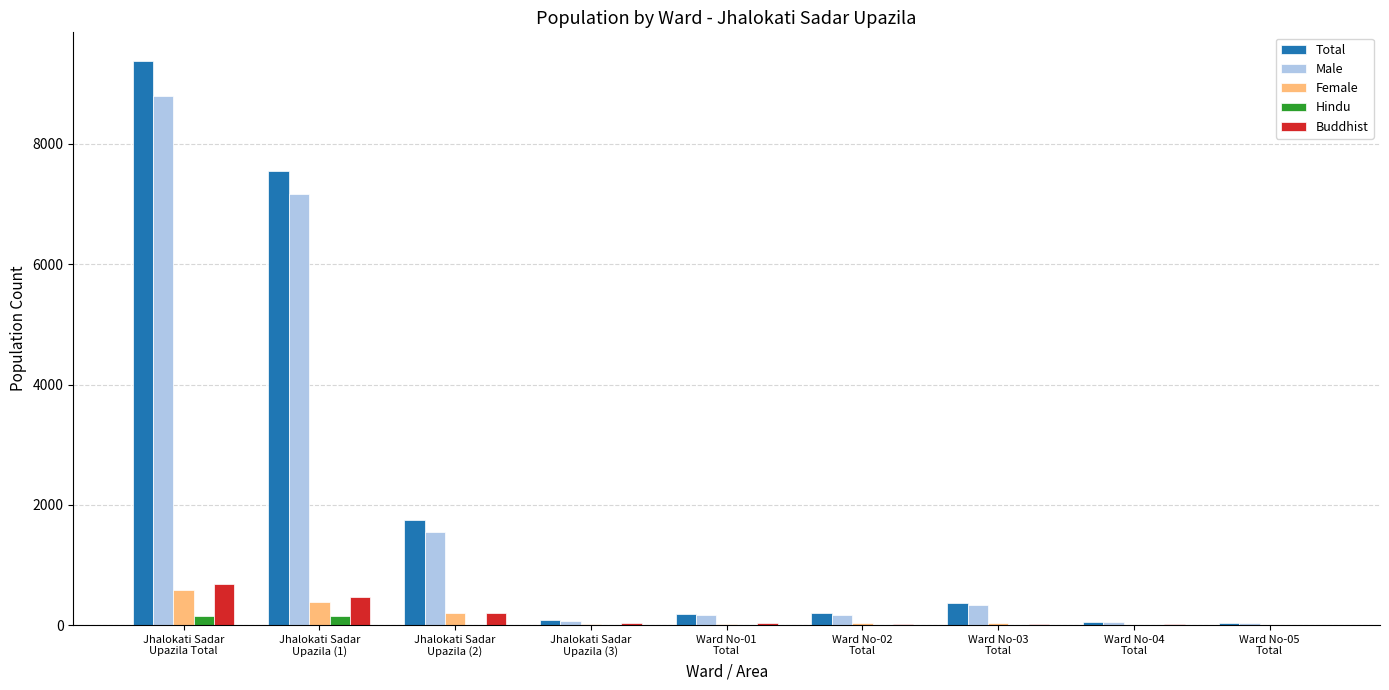

Does the chart contain stacked bars?

No